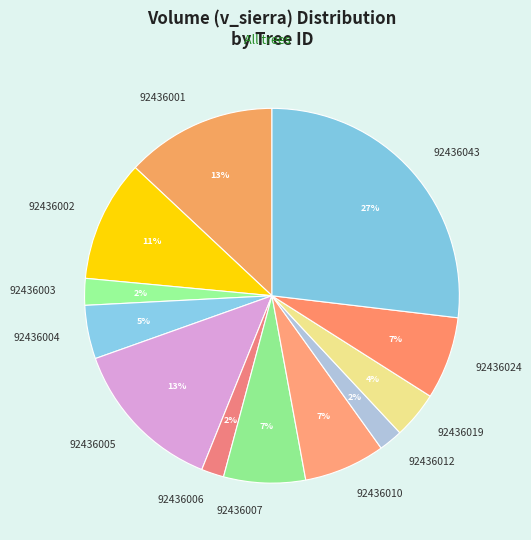

To the nearest percent, what is the difference between the largest and smallest slice percentages?

25%